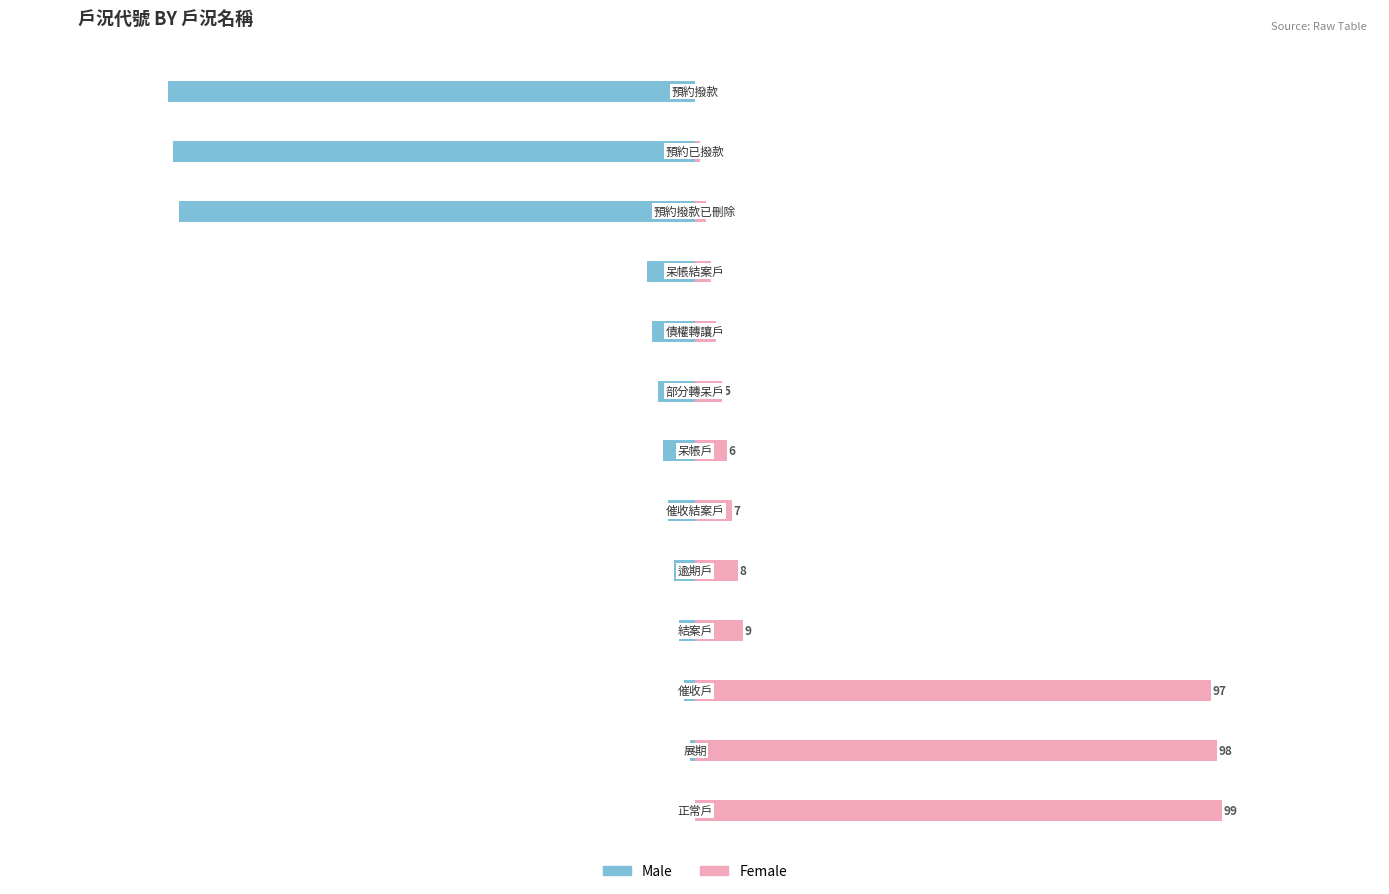

Rank the series by their average value, from lowest to highest.

Male, Female